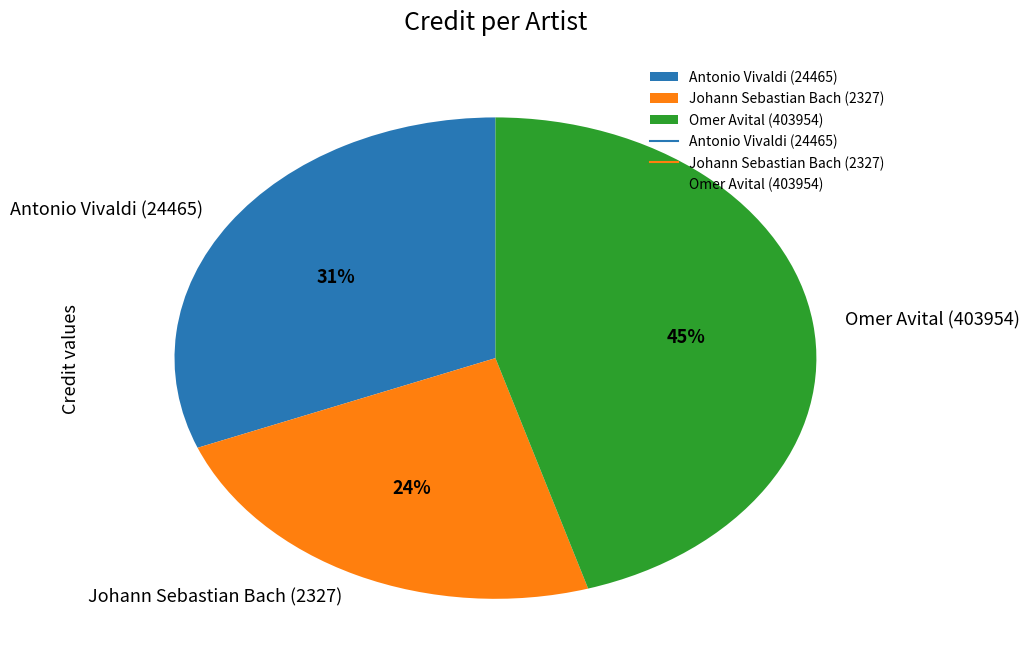

Is there any slice that represents more than half of the pie?

No